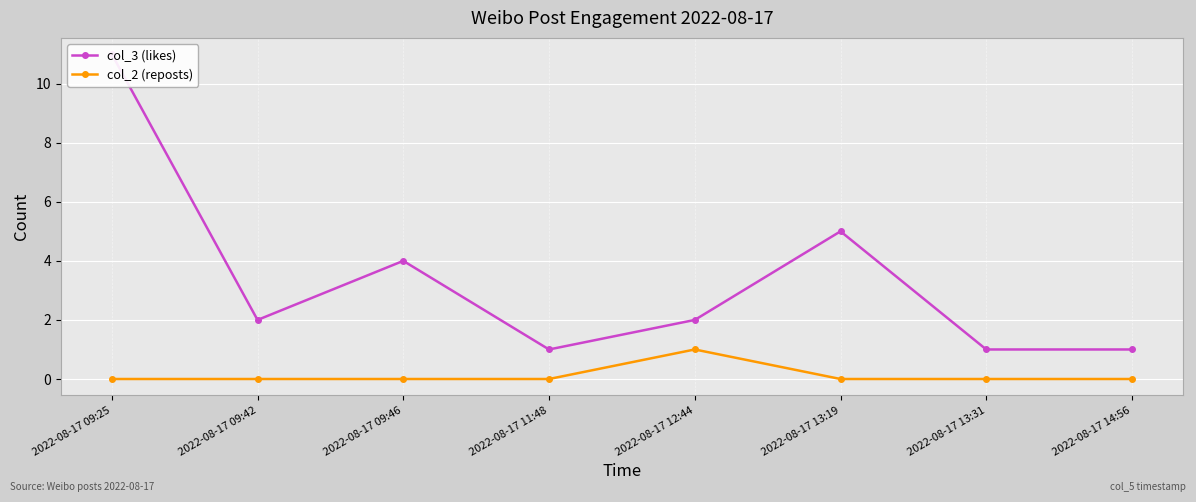

Reading right to left, transcribe all the data shown in this chart.

col_3 (likes): 1	1	5	2	1	4	2	11
col_2 (reposts): 0	0	0	1	0	0	0	0